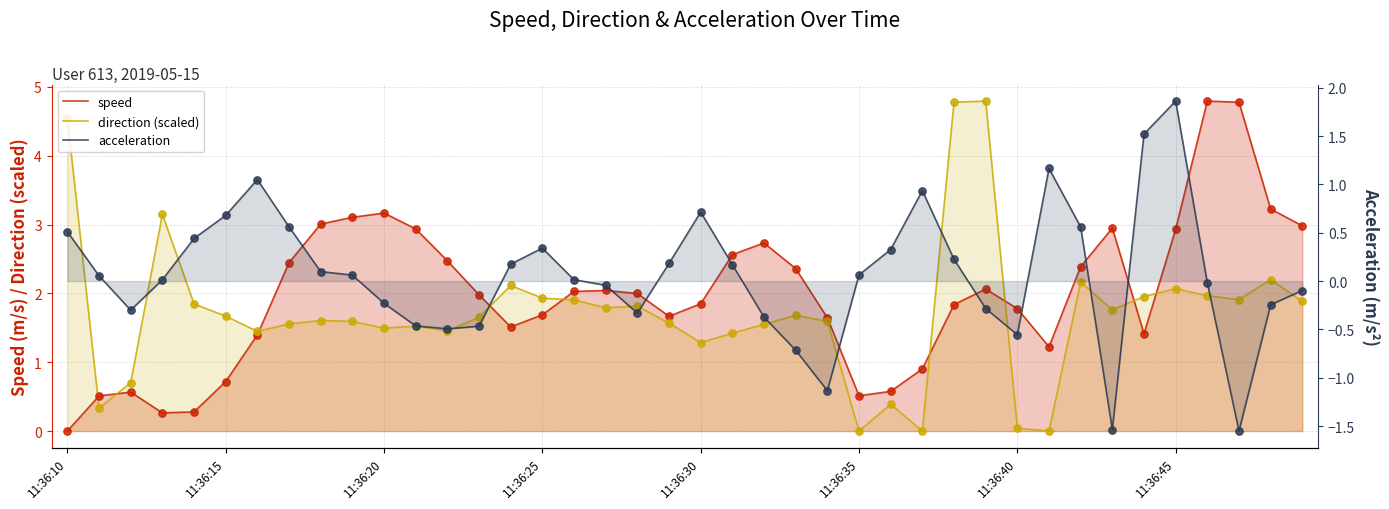

Which series has the largest Y range (max minus min)?

speed